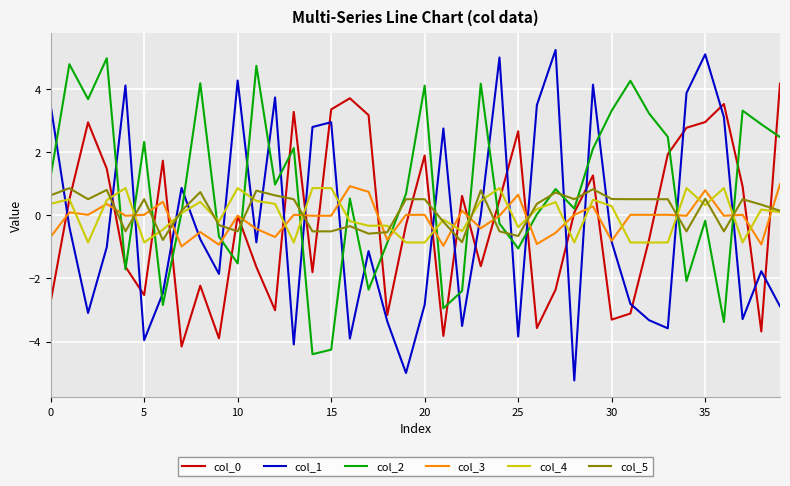

Which series has the largest range (max minus min)?

col_1